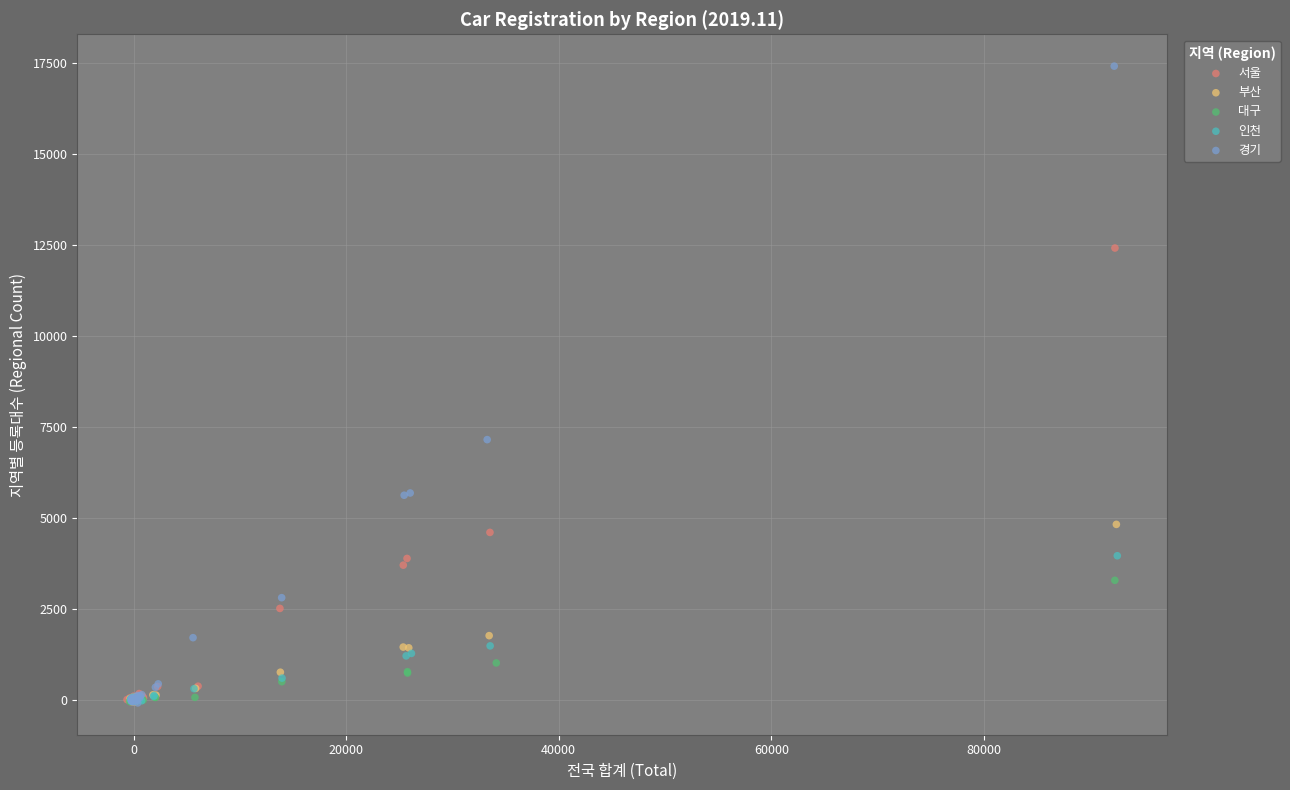

What are all the series names shown in the legend?

서울, 부산, 대구, 인천, 경기